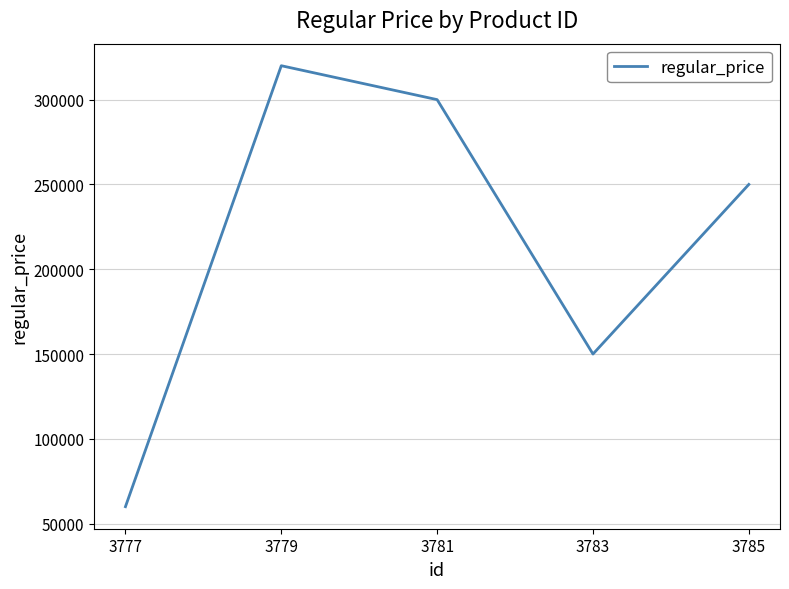

Where is the data nearest to the value 190000?

3783